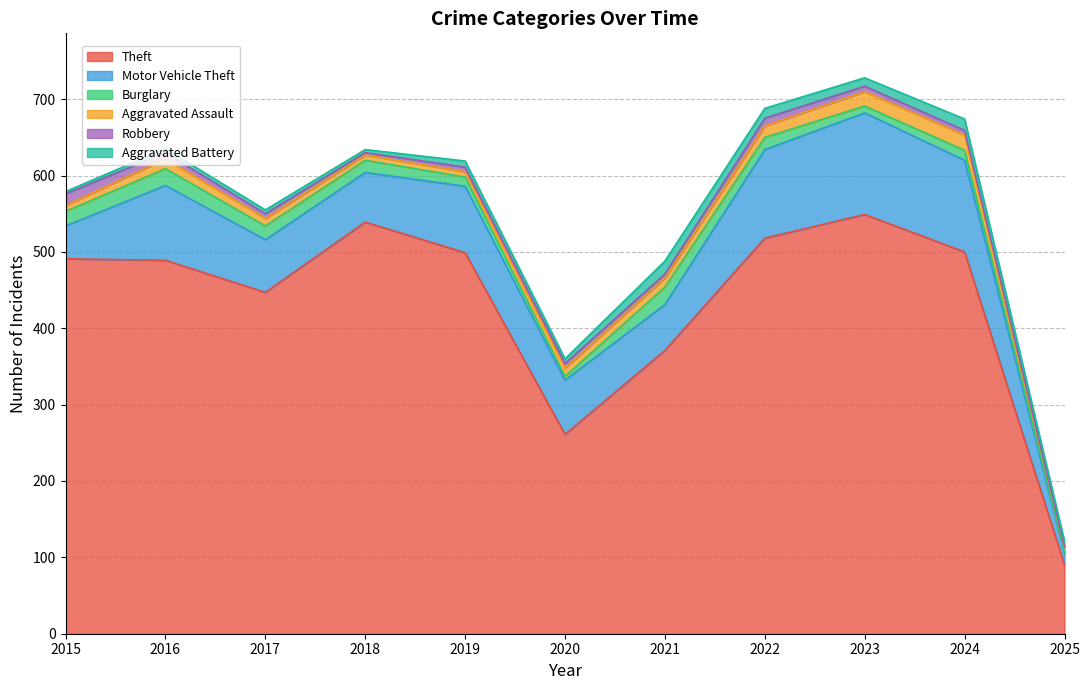

True or false: Motor Vehicle Theft has a value of 133 at 2023.

True